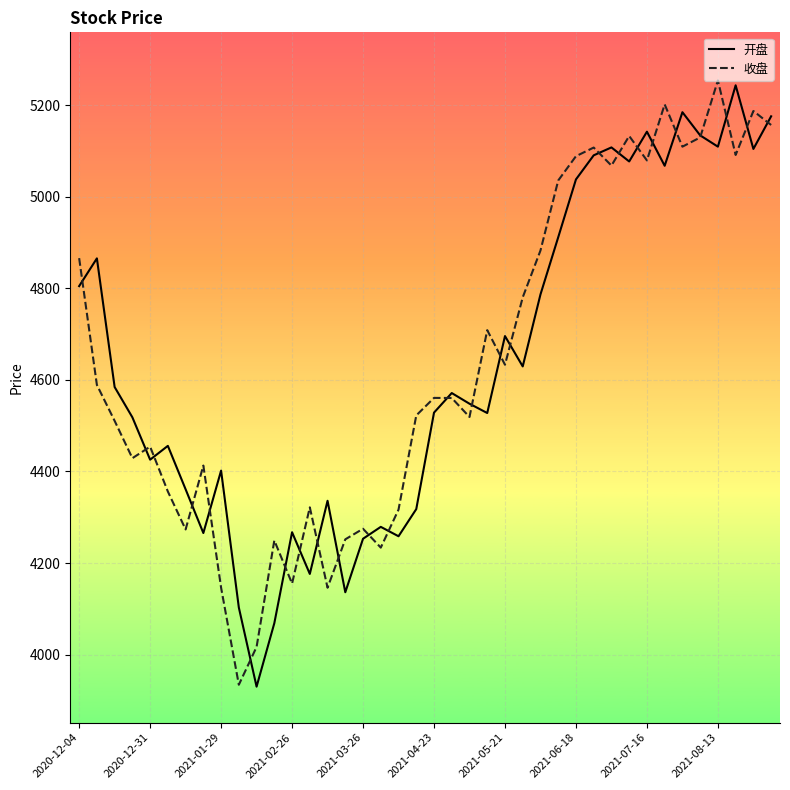

What is the lowest value of the 开盘 series?

3929.9